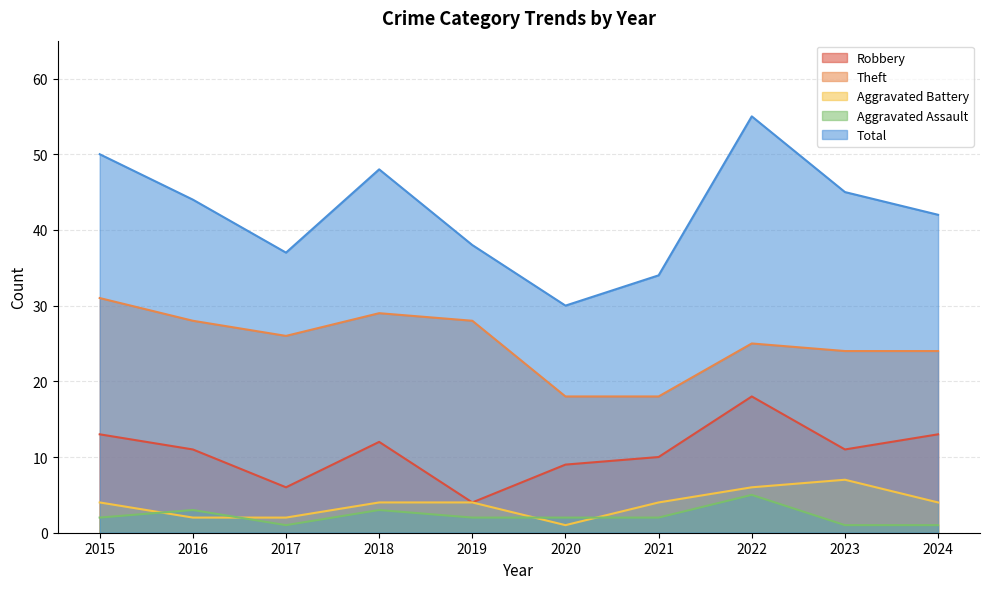

What value does the Aggravated Assault series have at 2022?

5